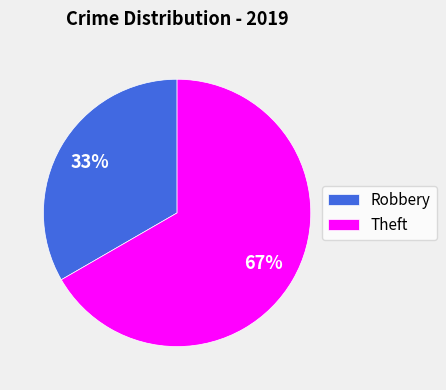

Which slice is the smallest?

Robbery